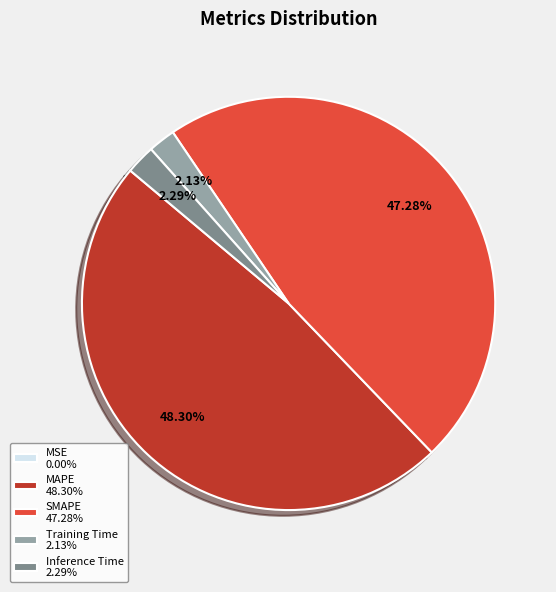

Is there any slice that represents more than half of the pie?

No